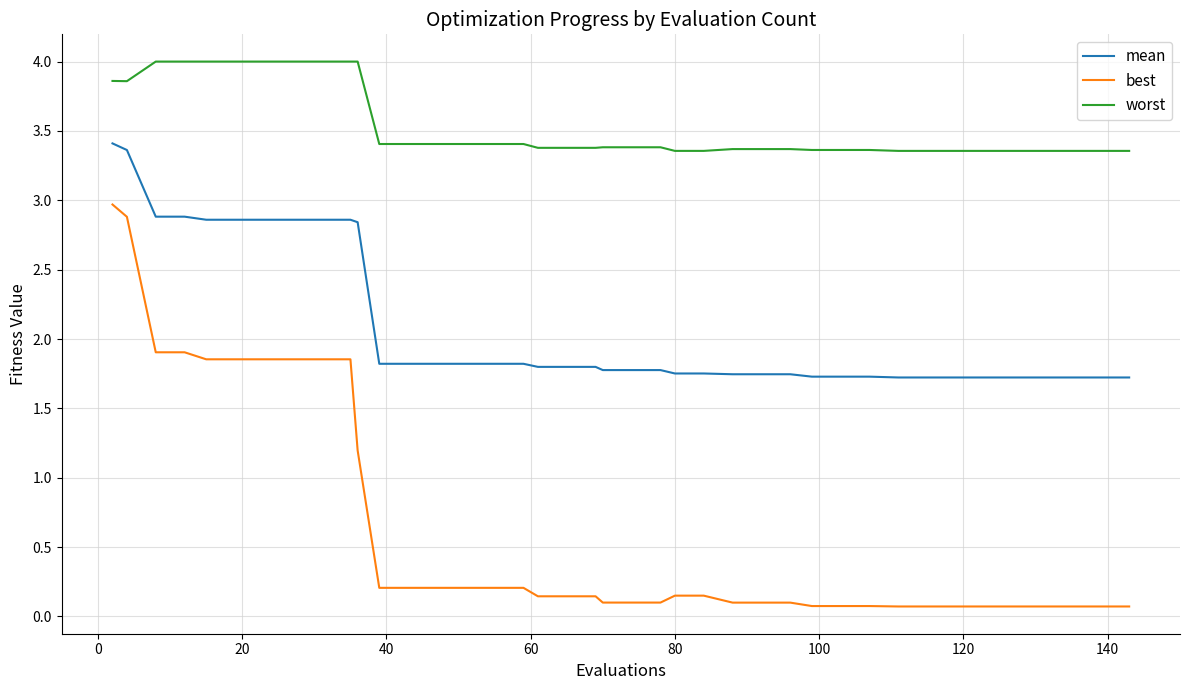

Which series has the widest spread of values?

best